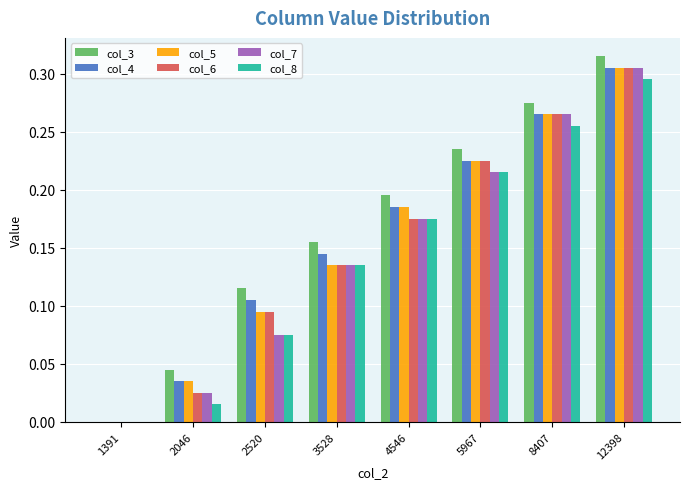

Between 2046 and 3528, which series saw the biggest shift?

col_8